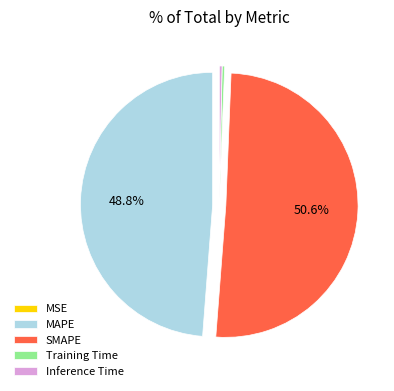

Which category has the biggest portion of the pie?

SMAPE